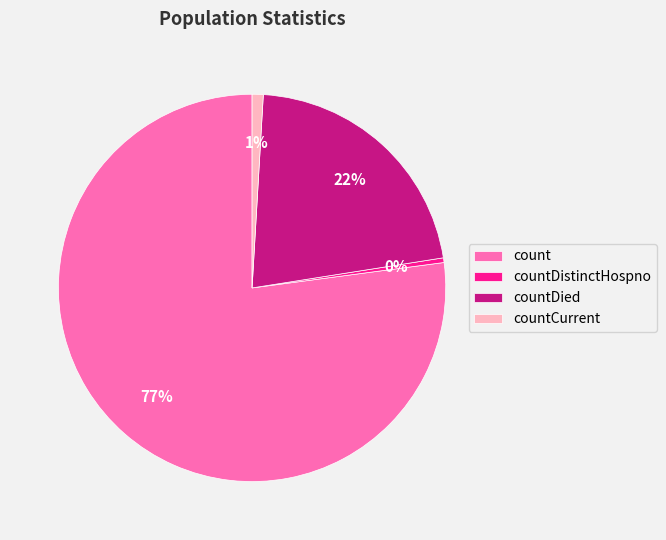

Does any single category account for the majority?

Yes